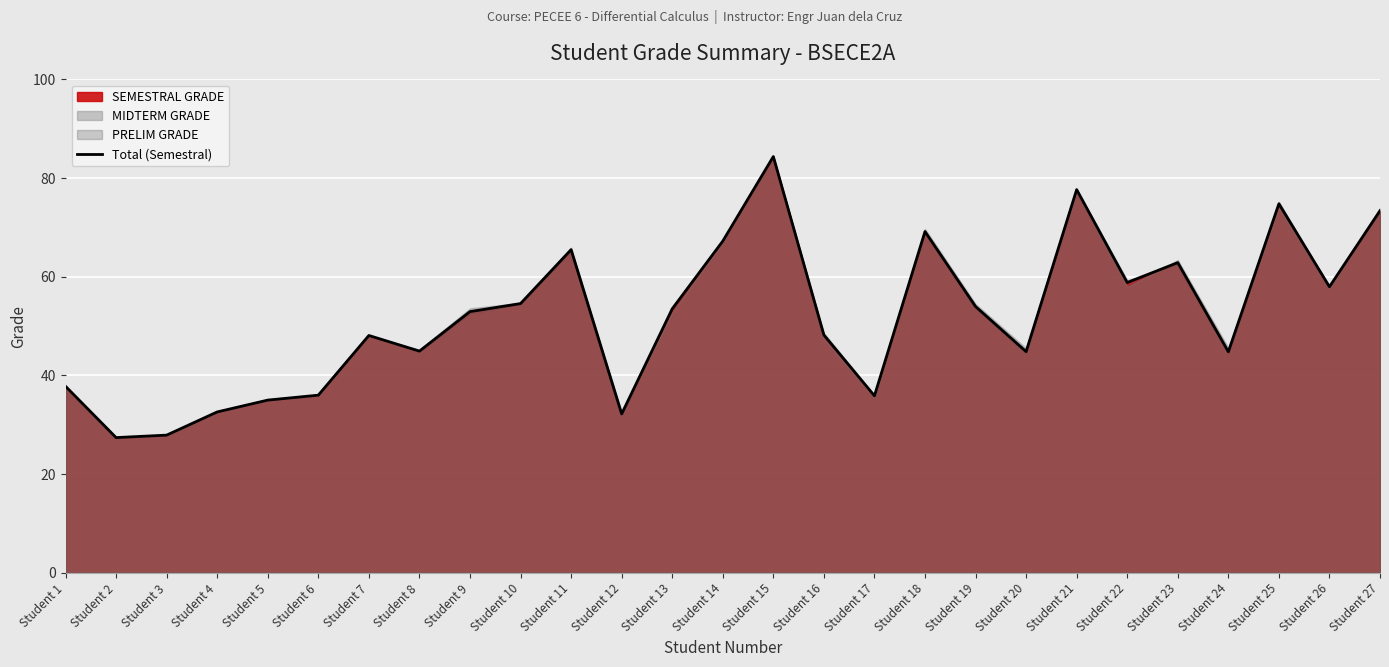

What is the approximate value at Student 26?

58.0